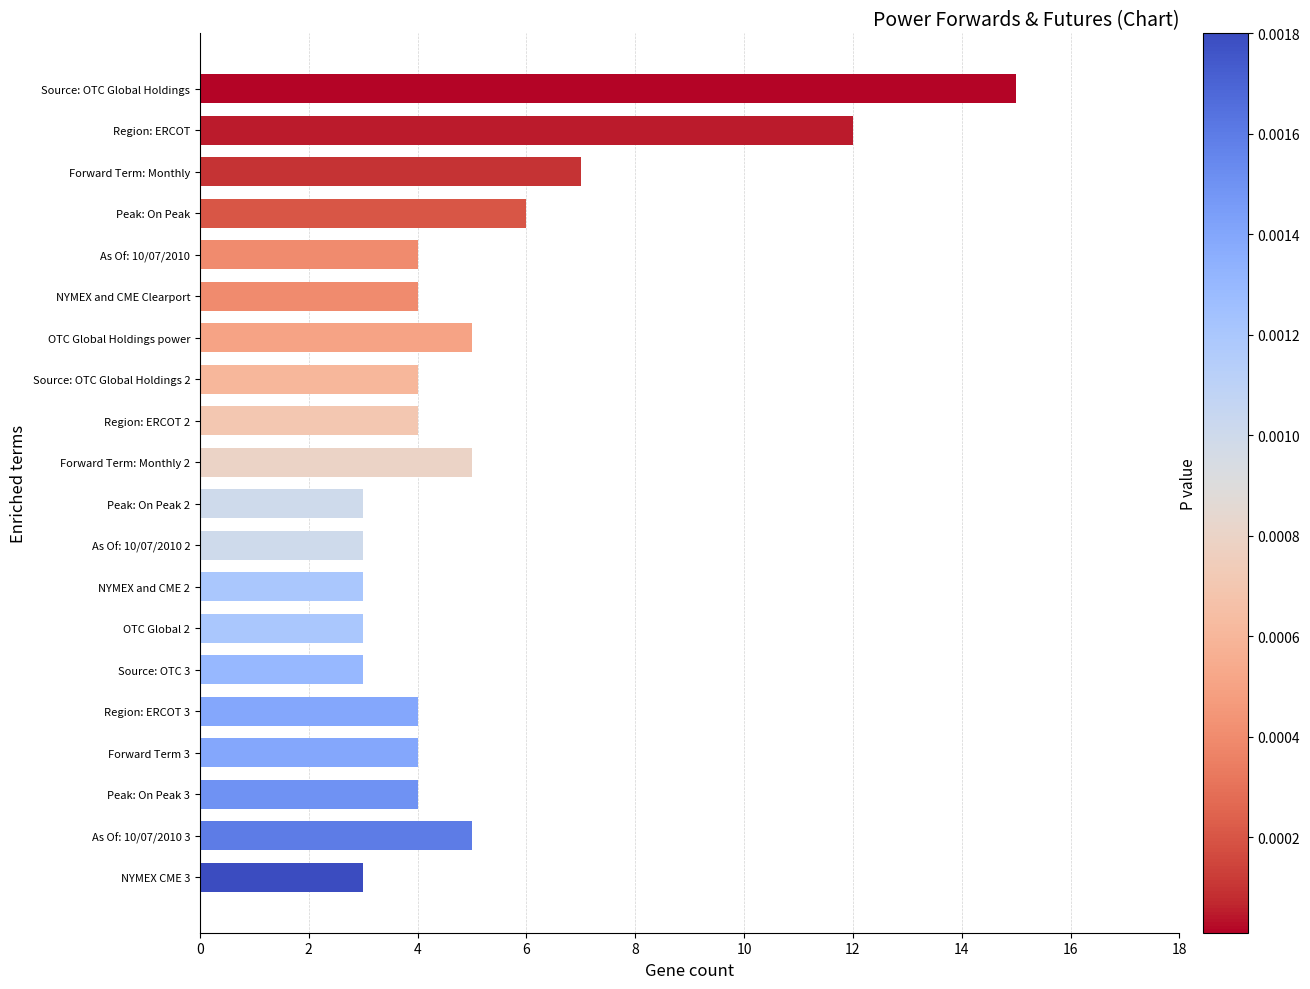

What is the maximum value shown in the chart?

15